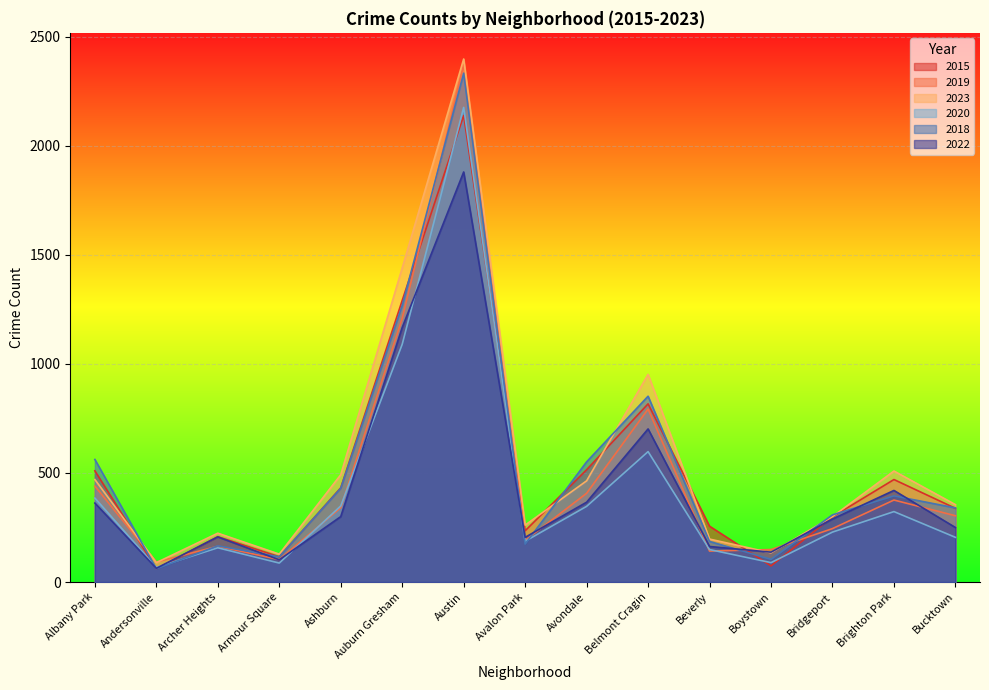

Reading left to right, what are all the values shown in this chart?

2015: 510	61	208	116	432	1291	2139	235	515	817	256	74	299	470	338
2019: 440	92	164	103	341	1209	2370	191	407	793	142	149	245	376	304
2023: 470	89	224	128	492	1440	2398	261	464	952	197	134	300	509	355
2020: 385	67	157	87	349	1090	2176	187	347	598	149	89	229	323	205
2018: 562	61	166	116	430	1268	2333	174	551	852	186	104	308	395	340
2022: 362	63	207	102	300	1167	1880	205	366	702	163	137	289	420	250